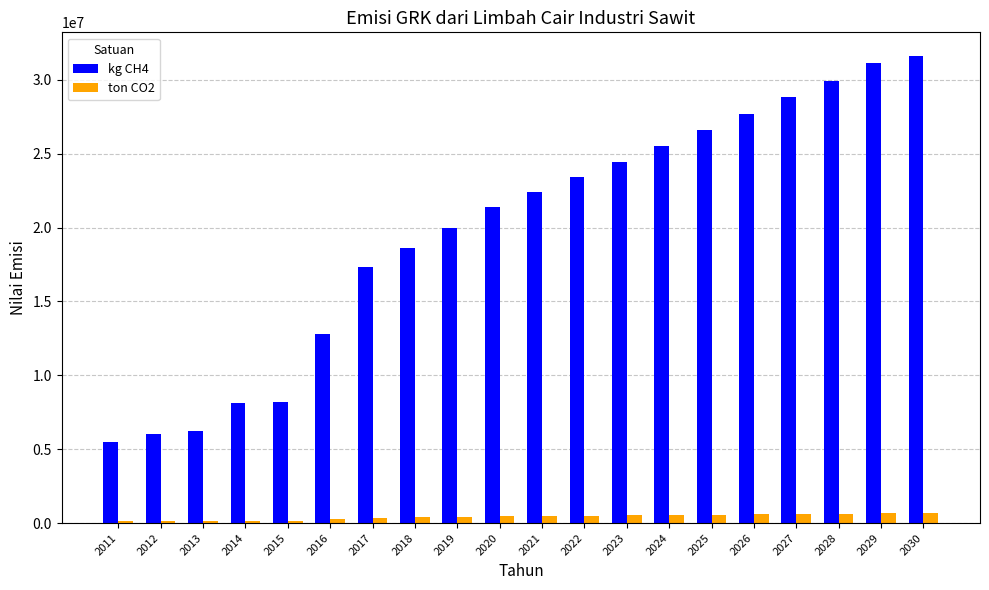

The value of kg CH4 at 2020 is 29689585.9. True or false?

False